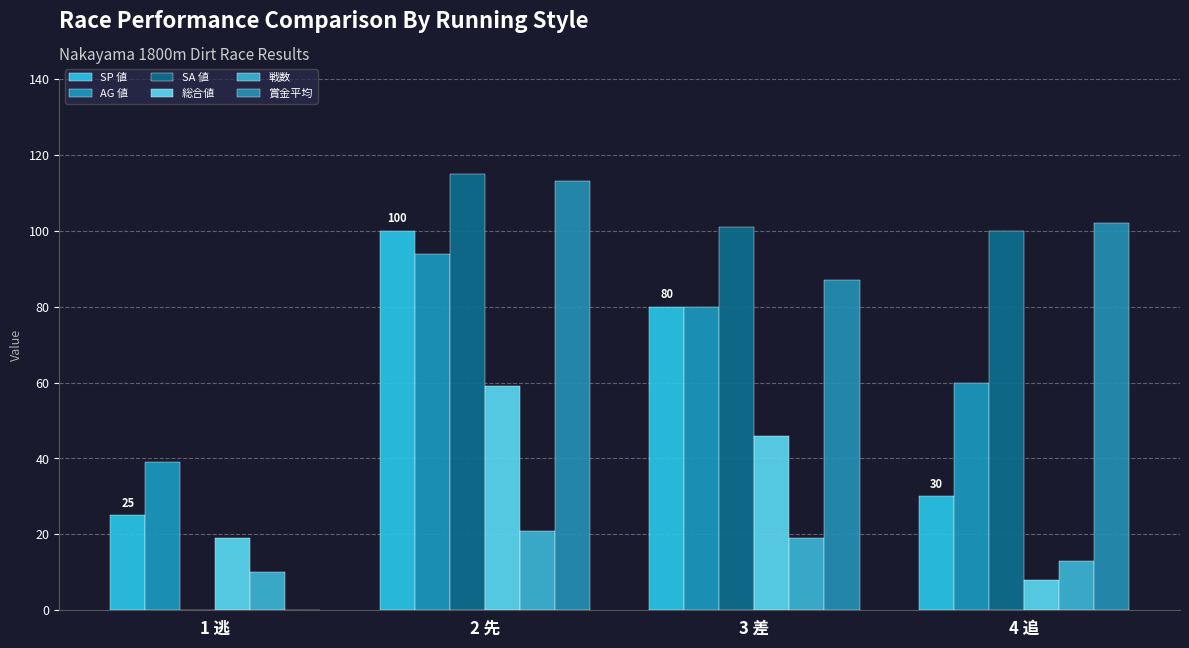

Reading right to left, transcribe all the data shown in this chart.

SP 値: 4 追=30	3 差=80	2 先=100	1 逃=25
AG 値: 4 追=60	3 差=80	2 先=94	1 逃=39
SA 値: 4 追=100	3 差=101	2 先=115	1 逃=0
総合値: 4 追=8	3 差=46	2 先=59	1 逃=19
戦数: 4 追=13	3 差=19	2 先=21	1 逃=10
賞金平均: 4 追=102	3 差=87	2 先=113	1 逃=0